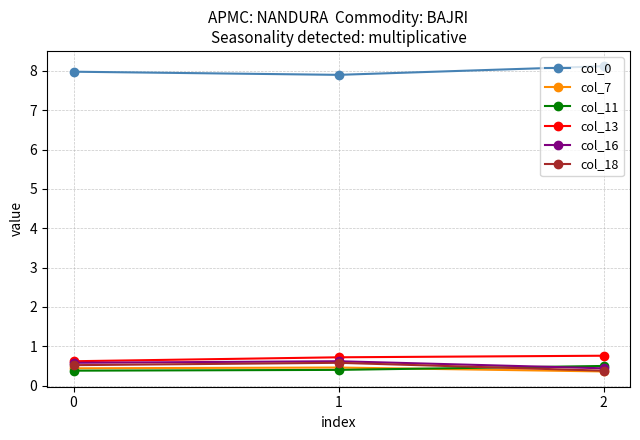

What is the total value across all series at 0?

10.5